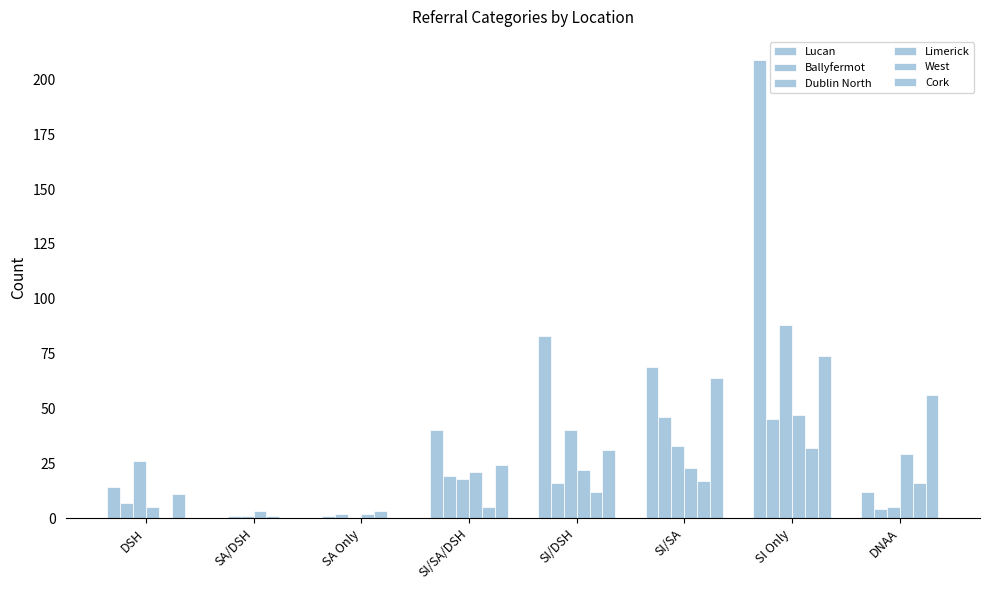

True or false: Dublin North has a value of 5 at DNAA.

True